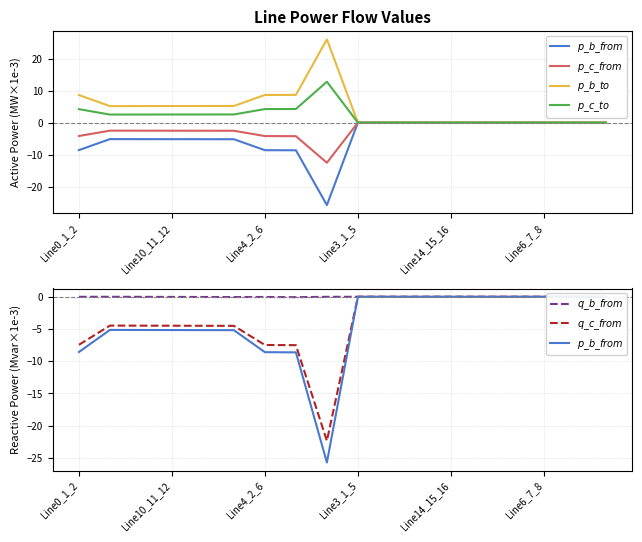

The value of $p\_c\_from$ at 10 is -0.0. True or false?

False